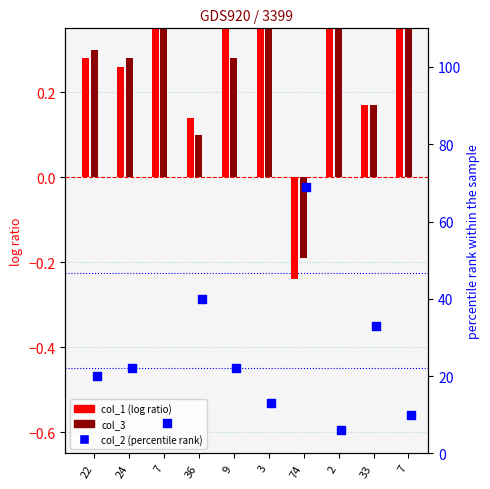

What are all the series names shown in the legend?

col_1, col_3, col_2